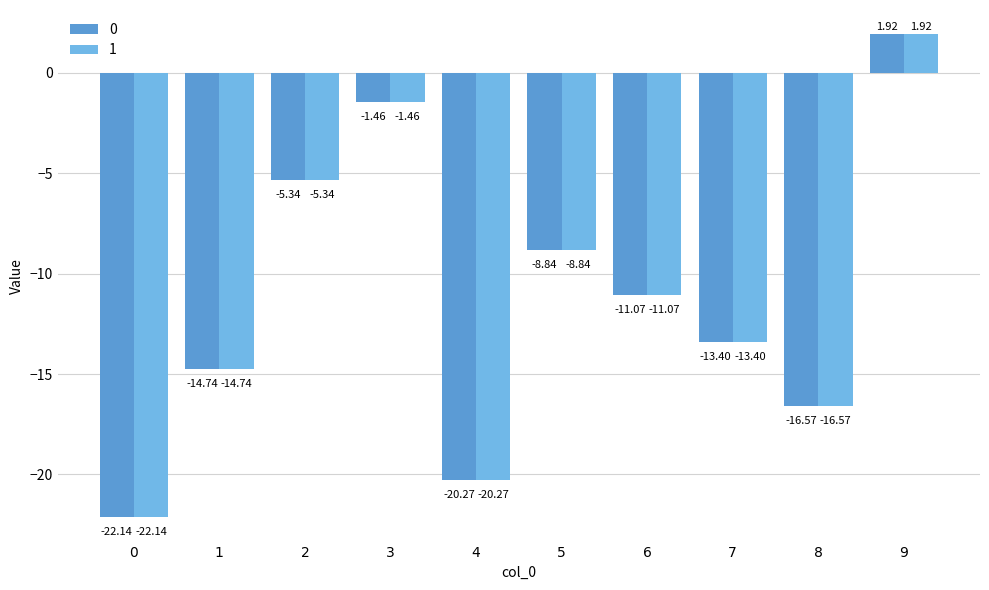

What is the total value across all series at 4?

-40.5